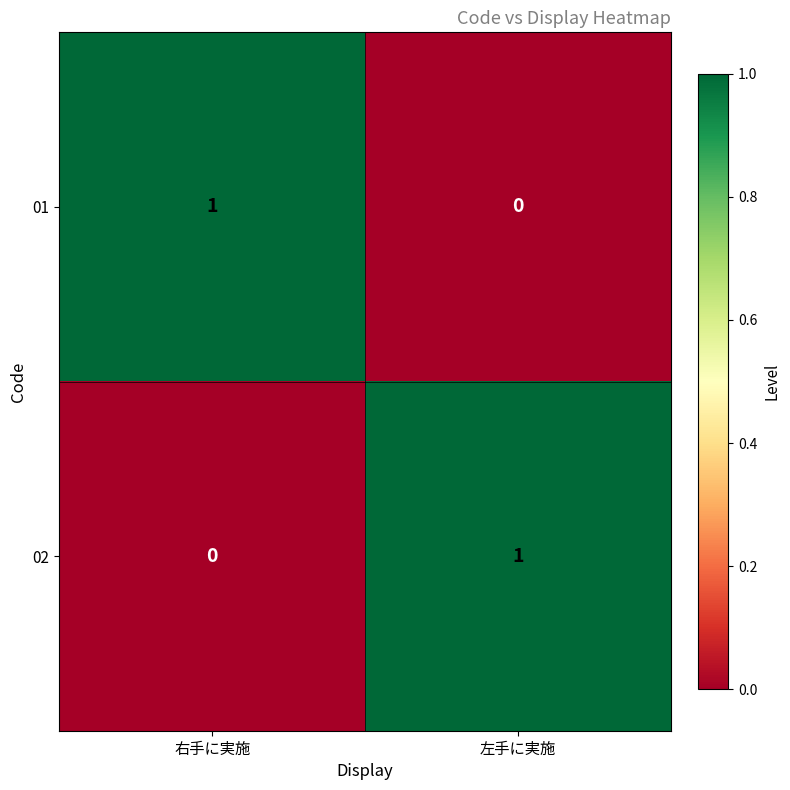

Rank the series at 右手に実施 from lowest to highest value.

02, 01